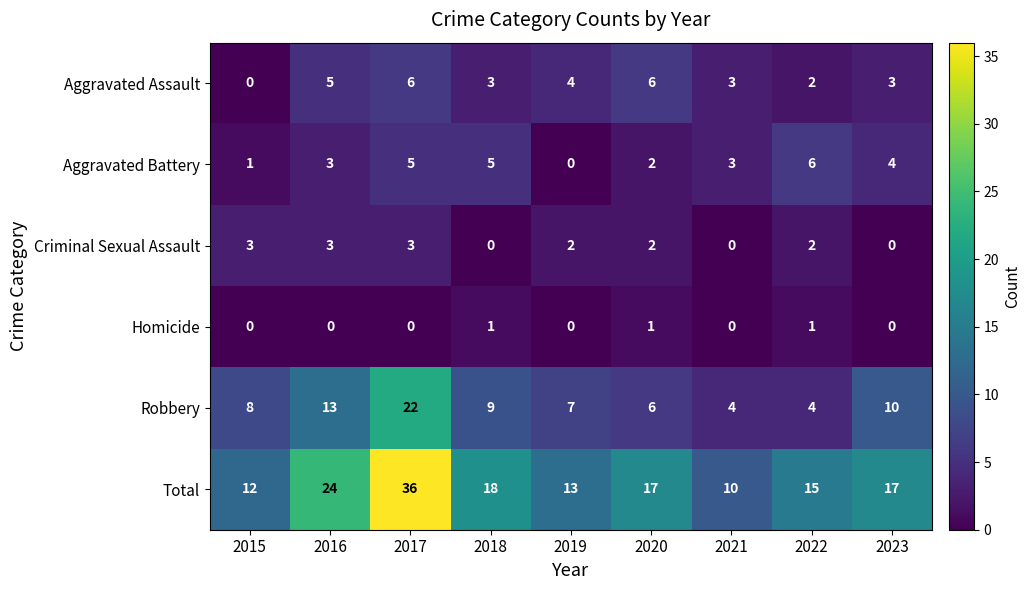

At 2017, list the series in order from largest to smallest.

Total, Robbery, Aggravated Assault, Aggravated Battery, Criminal Sexual Assault, Homicide